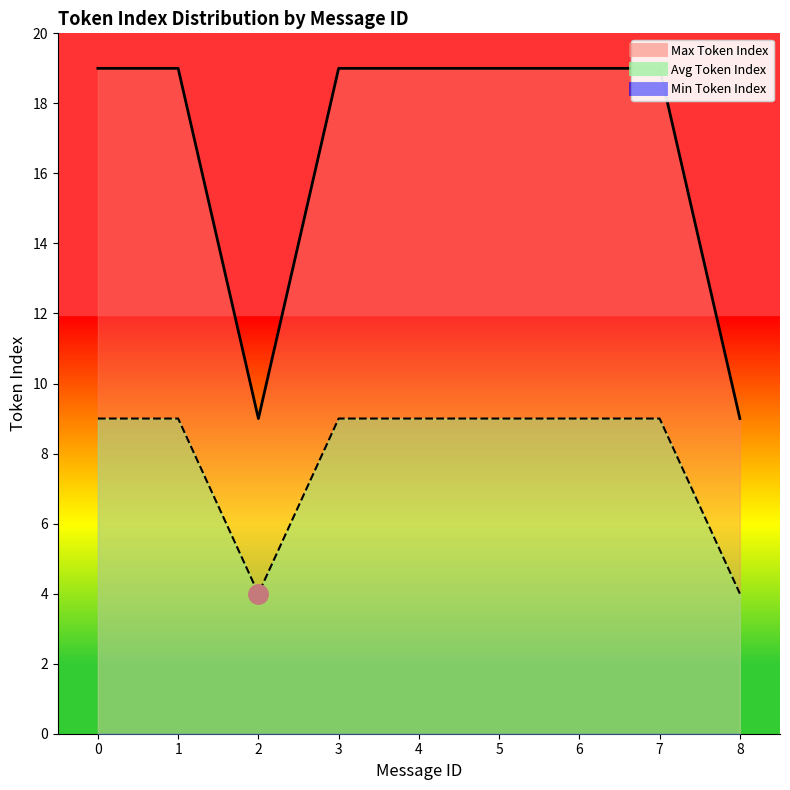

True or false: Max Token Index and Avg Token Index intersect in this chart.

False